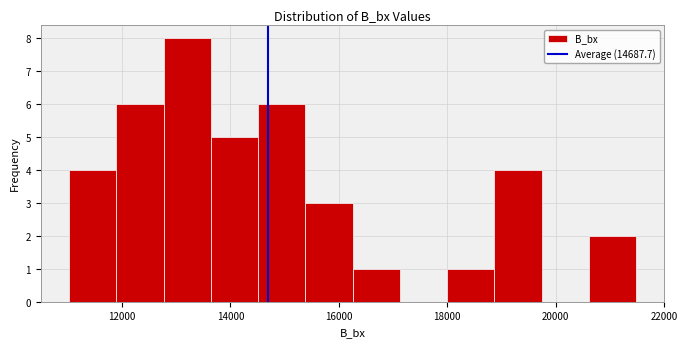

Reading left to right, transcribe this chart: for each bar, give the range it covers on the x-axis and its height. Neither the bar edges nor the heights are printed on the chart, so give them approximately, as read against the axes.

11000 to 11800: 4
11800 to 12800: 6
12800 to 13600: 8
13600 to 14600: 5
14600 to 15400: 6
15400 to 16200: 3
16200 to 17200: 1
17200 to 18000: 0
18000 to 18800: 1
18800 to 19800: 4
19800 to 20600: 0
20600 to 21400: 2